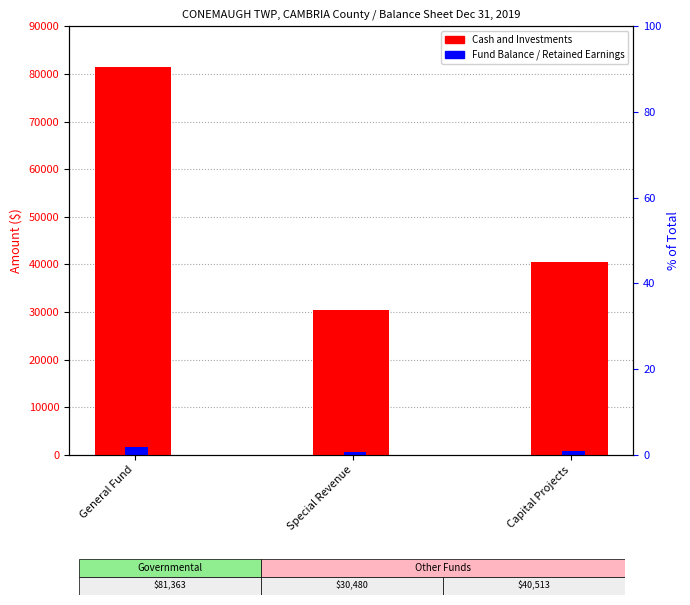

Is it true that Fund Balance / Retained Earnings equals 2692.0 at General Fund?

False